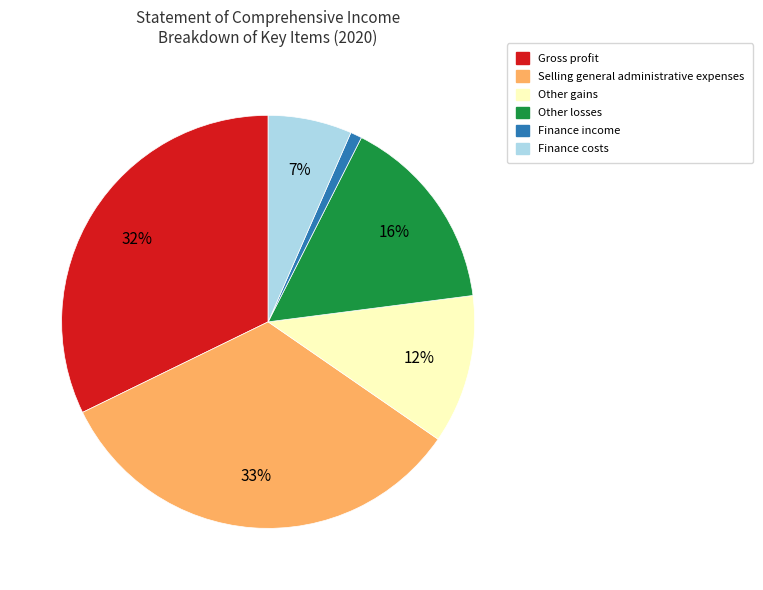

Is there any slice that represents more than half of the pie?

No